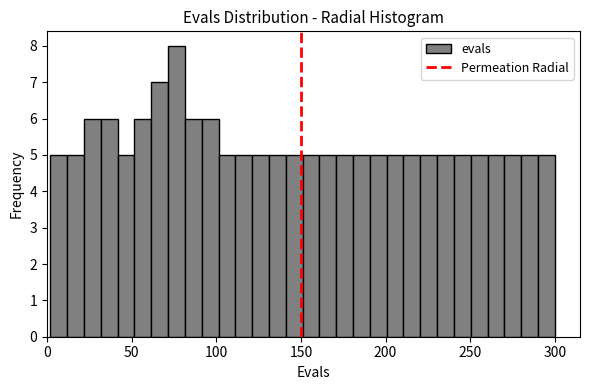

Read against the x-axis, roughly where is the centre of the tallest bar?

75